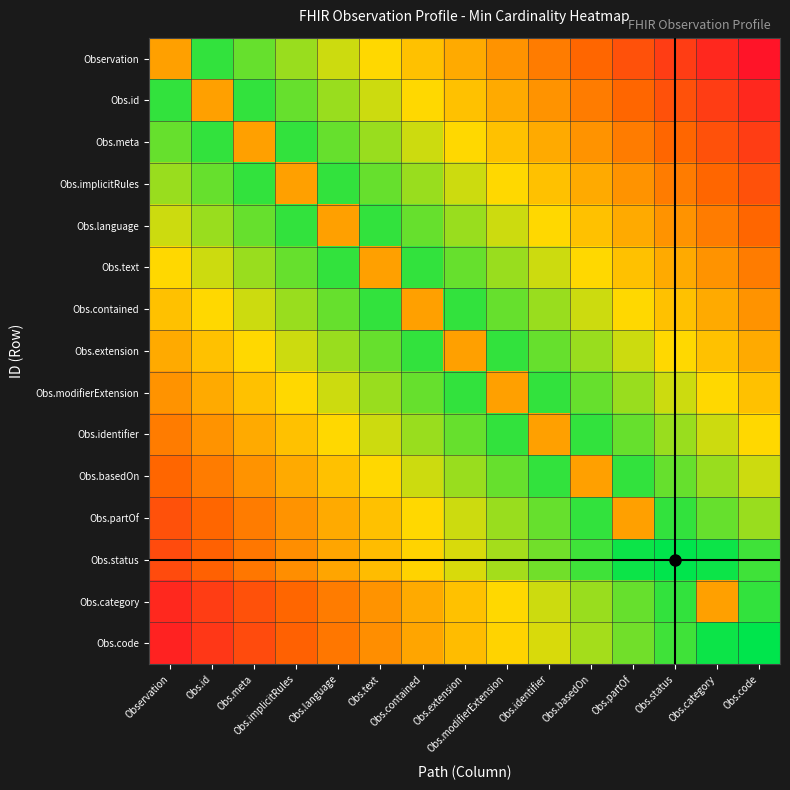

How many distinct data groups are displayed?

15